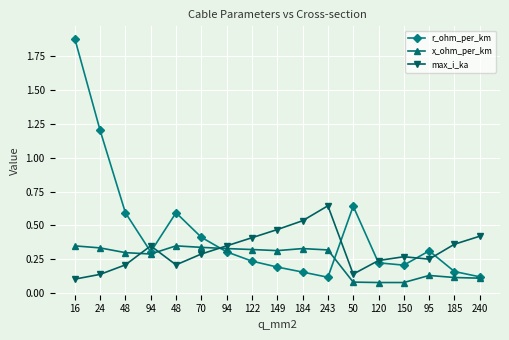

Which has a higher value, 120 or 185?

120